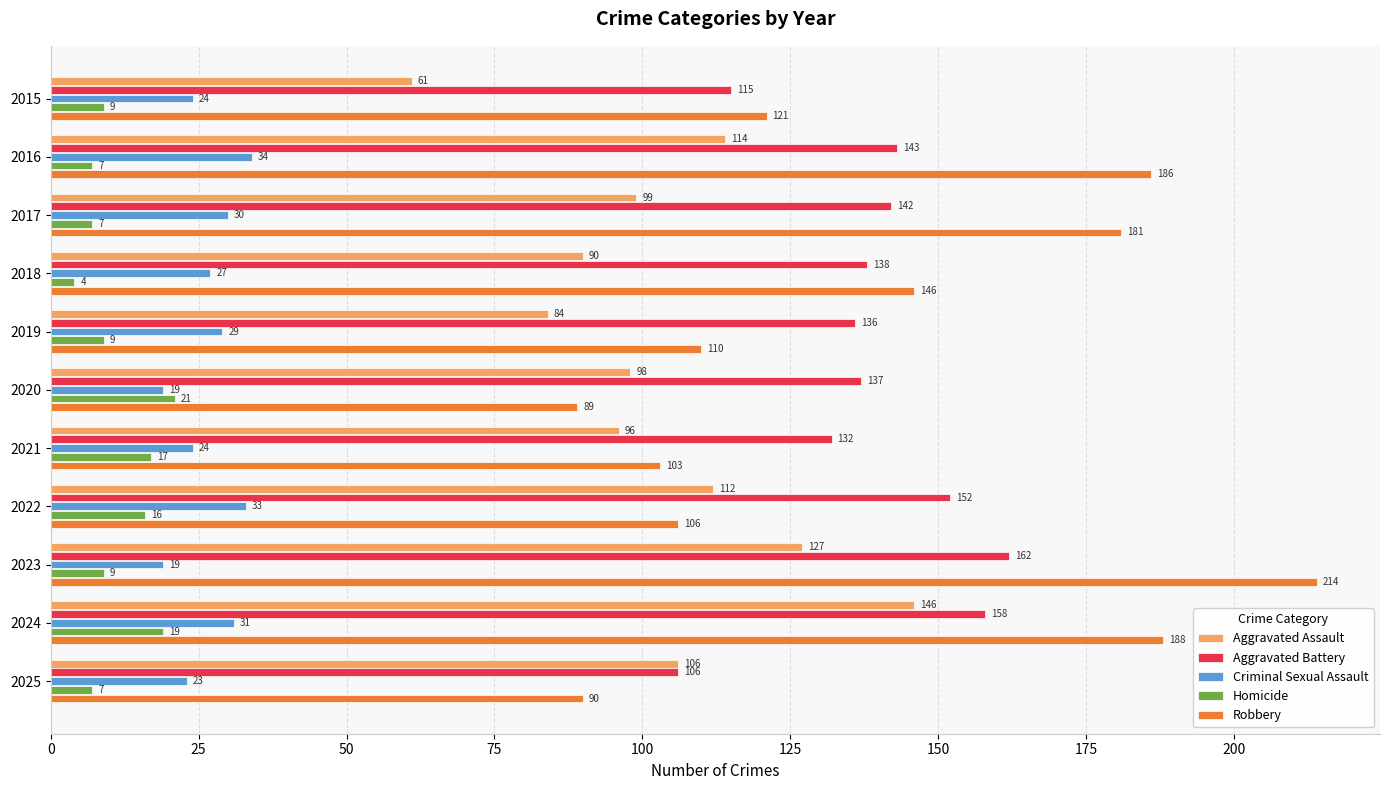

Which series has the widest spread of values?

Robbery